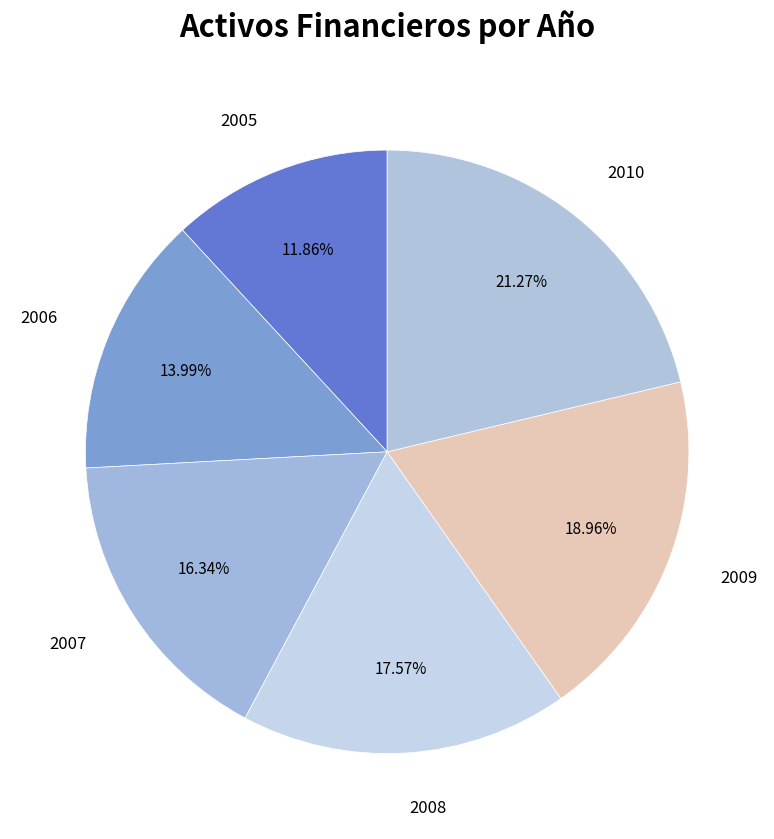

Count the number of slices in the pie.

6